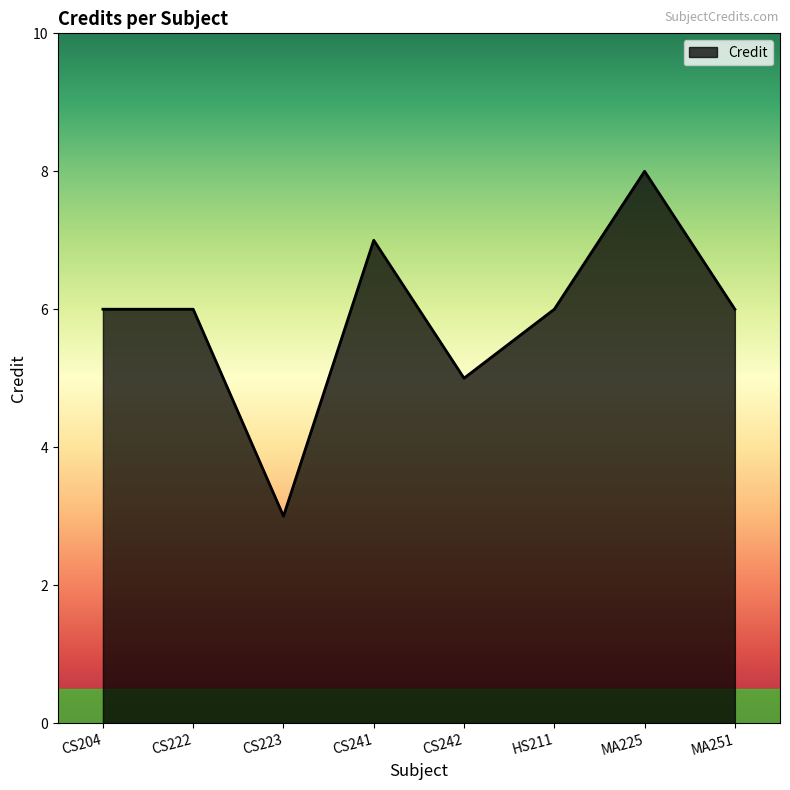

Reading left to right, what are all the values shown in this chart?

CS204=6	CS222=6	CS223=3	CS241=7	CS242=5	HS211=6	MA225=8	MA251=6